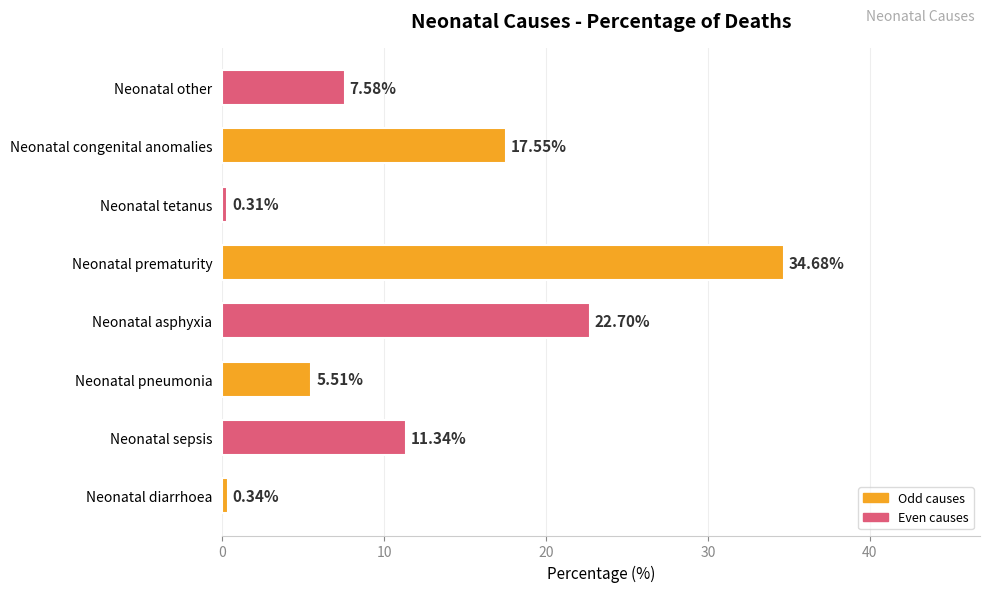

What is the difference between the values at Neonatal pneumonia and Neonatal tetanus?

5.2